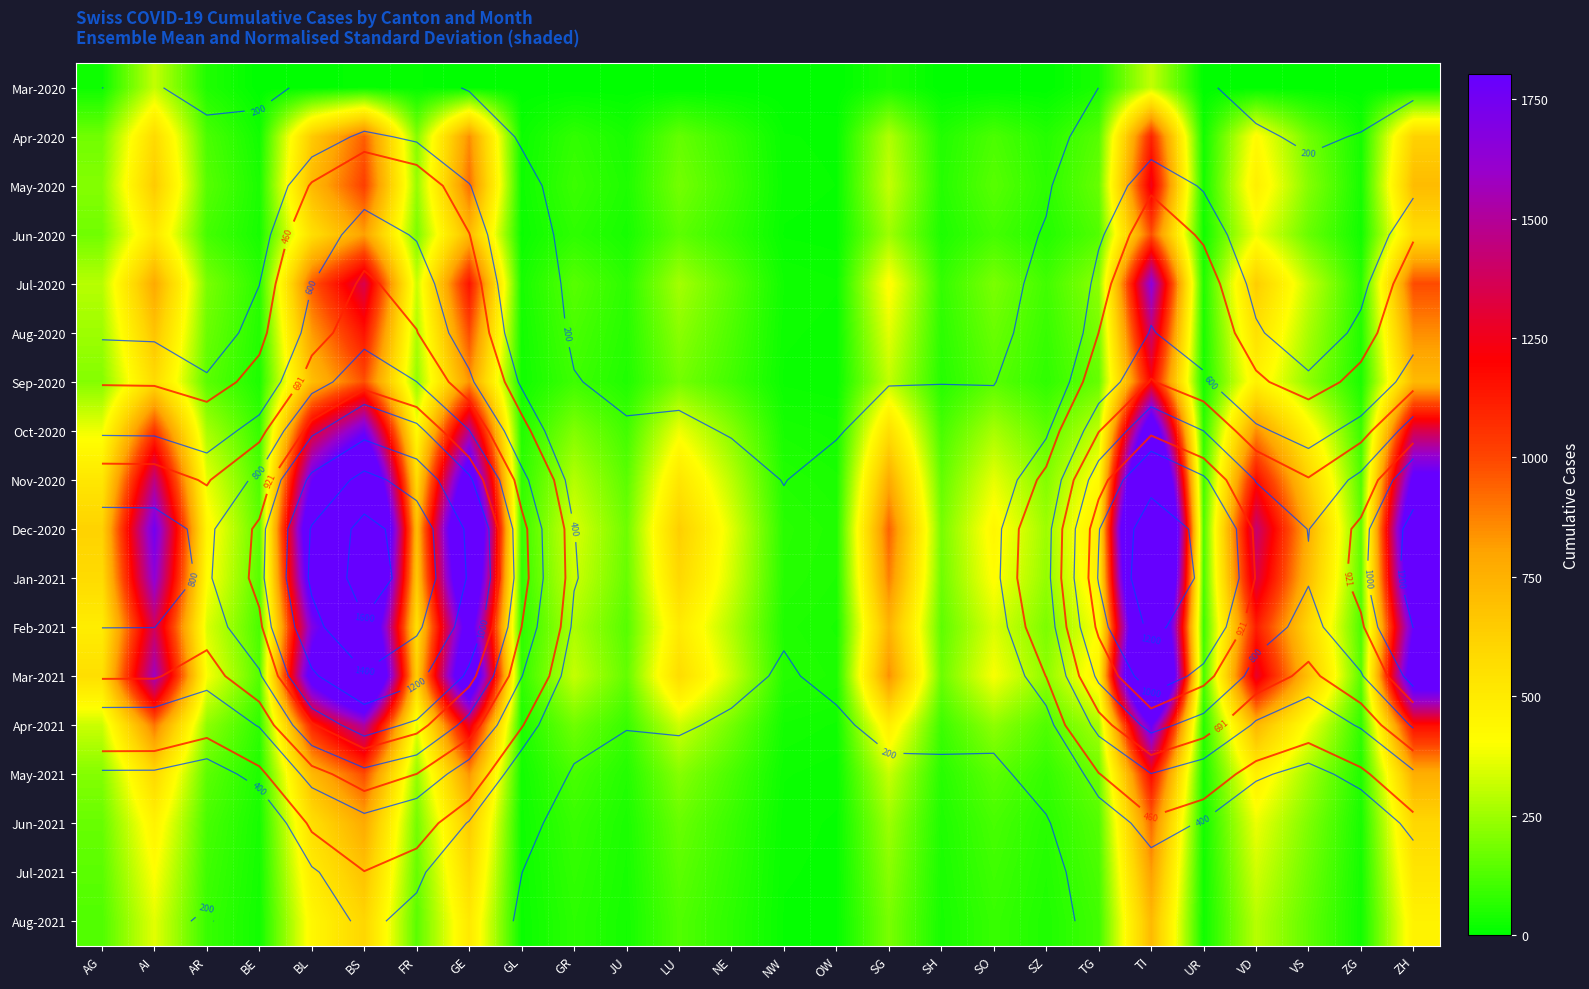

At which category is the sum across all series the highest?

TI